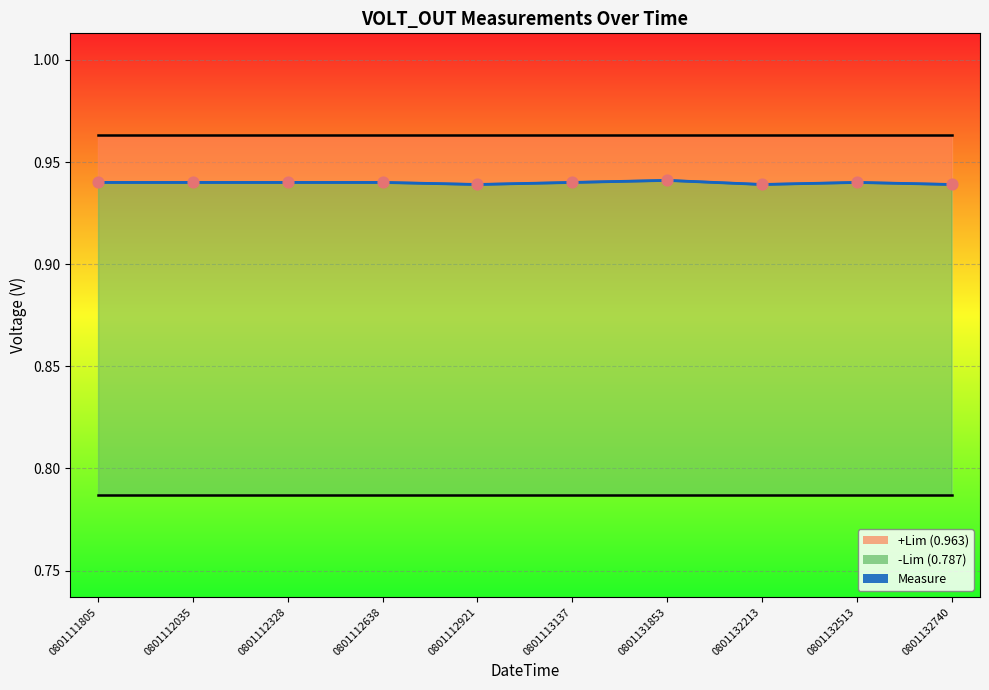

Is the value of -Lim at 210801112921 greater than the value of +Lim at 210801112035?

No